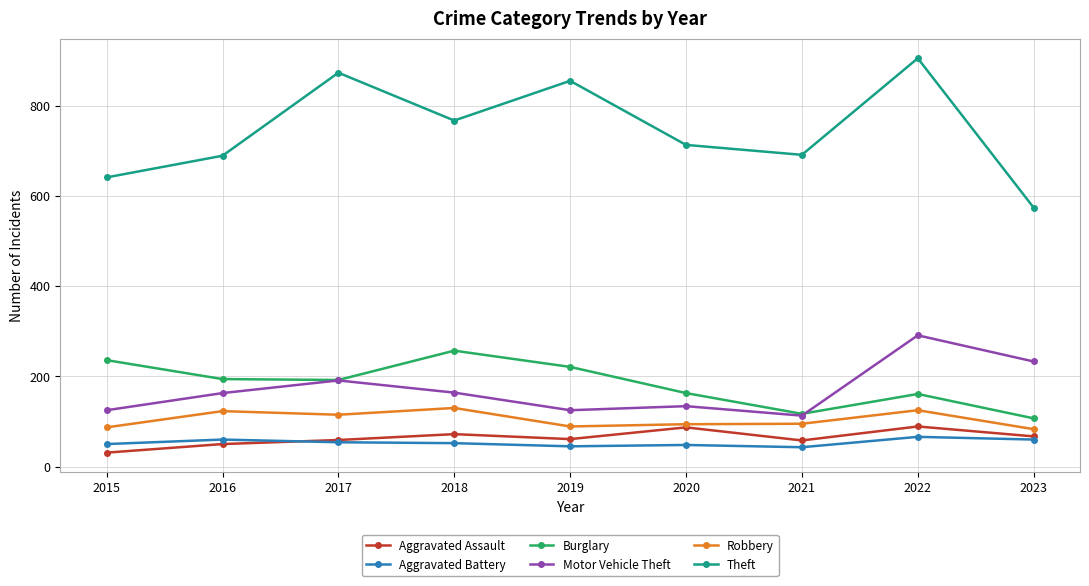

True or false: Theft has more than 2 interior local peaks.

True